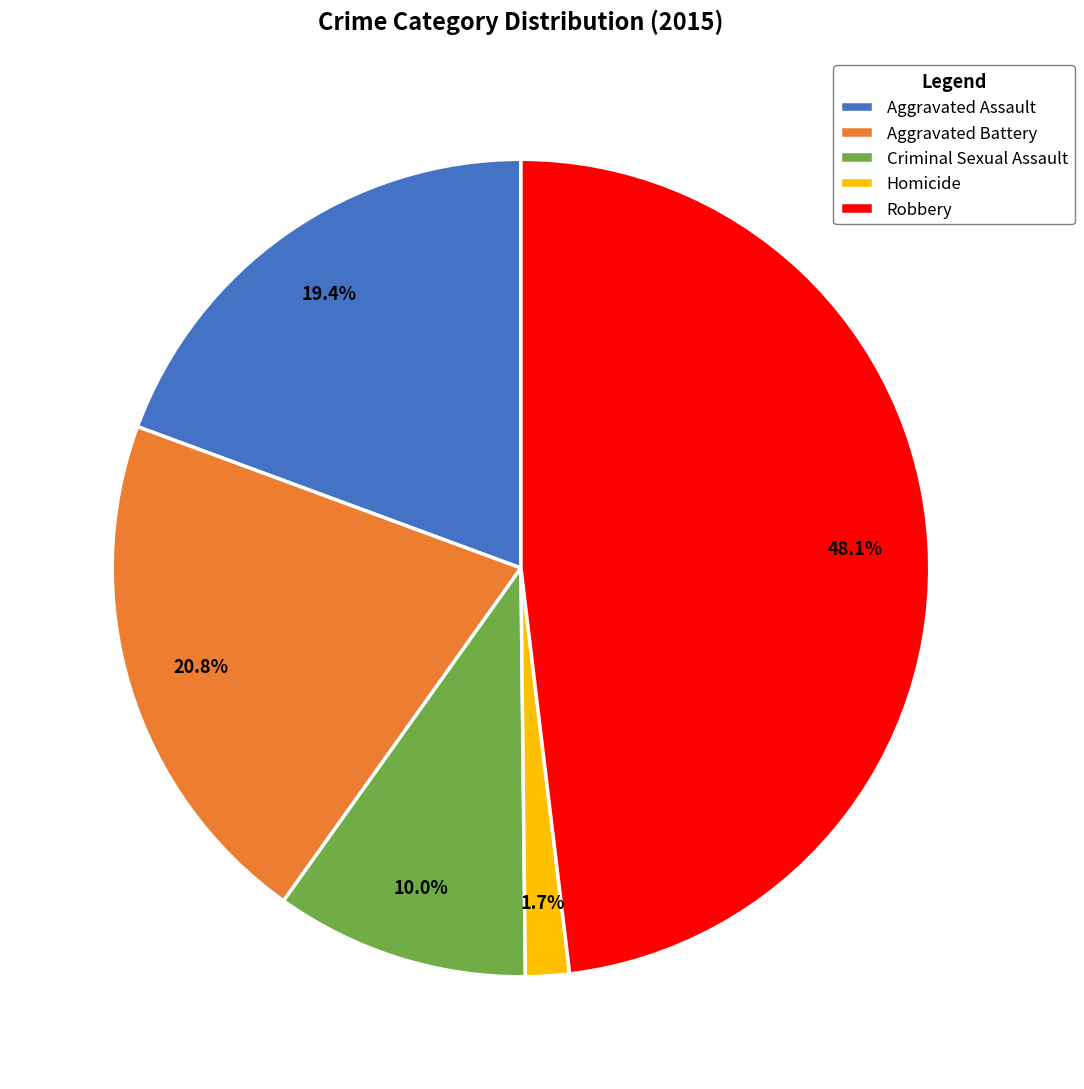

What is the total percentage of Robbery and Aggravated Assault?

67.5%